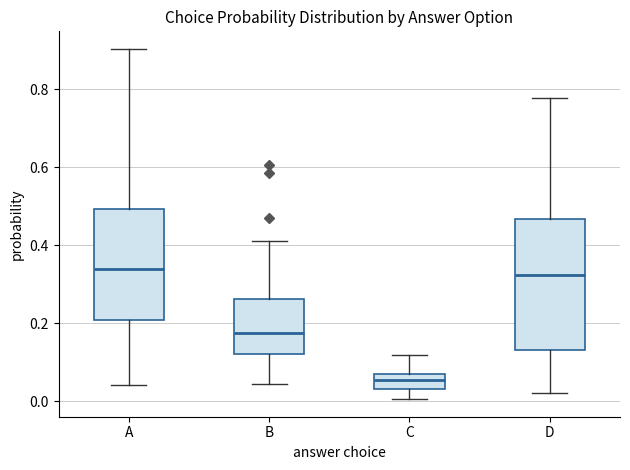

Comparing the boxes themselves (not the whiskers), which one is the tallest?

D